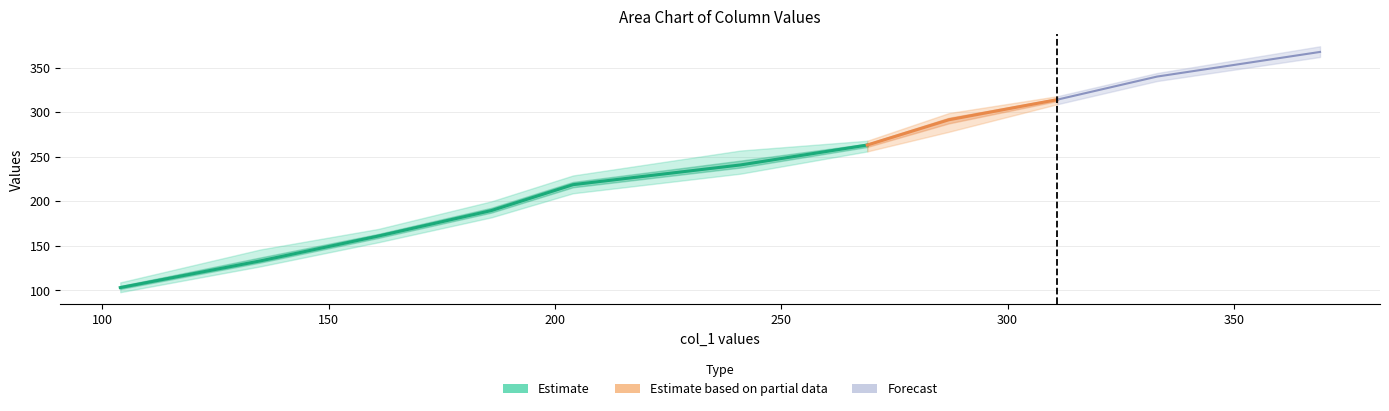

At which label does col_5 reach its peak?

369